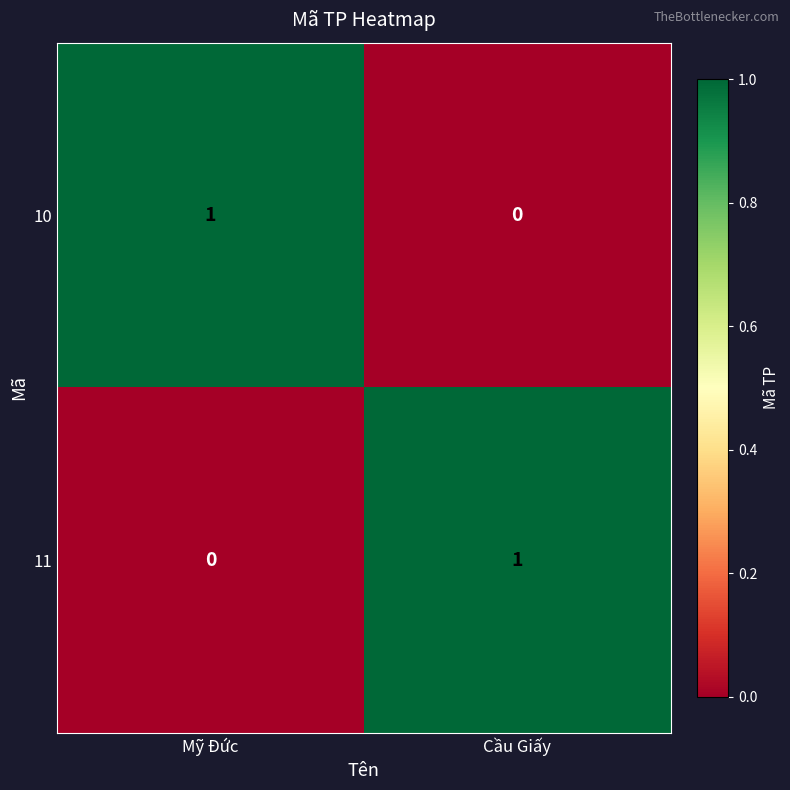

Rank the categories by 10 value from lowest to highest.

Cầu Giấy, Mỹ Đức